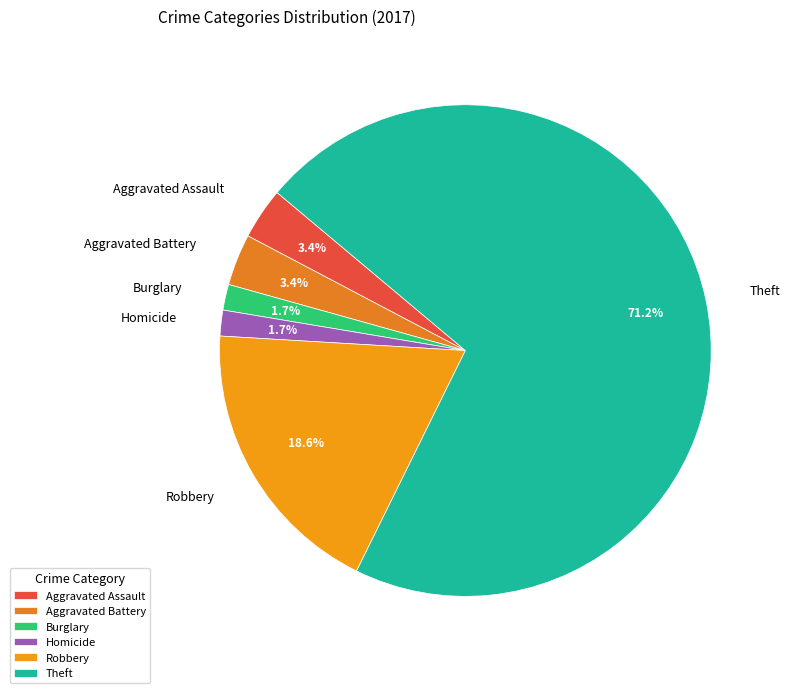

To the nearest percent, what is the difference between the Aggravated Battery and Burglary slice percentages?

2%